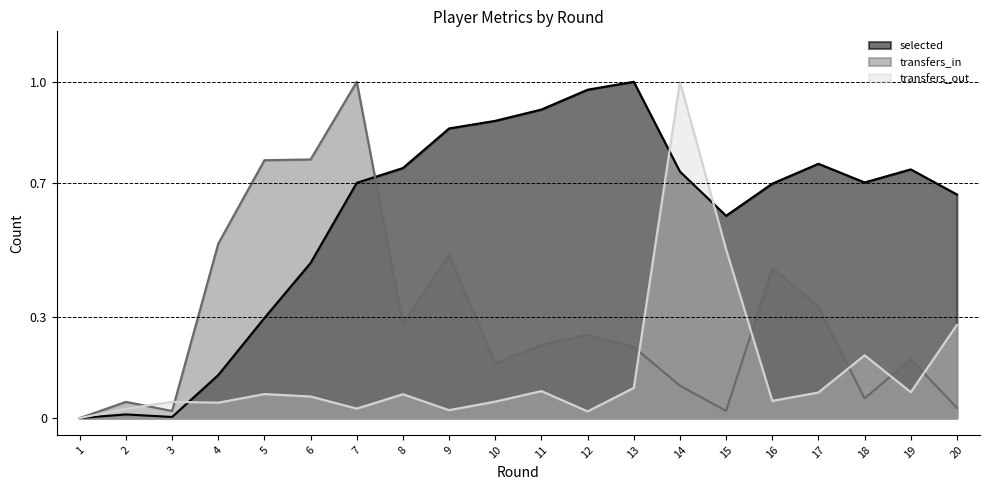

Where is the first local maximum for transfers_out?

3